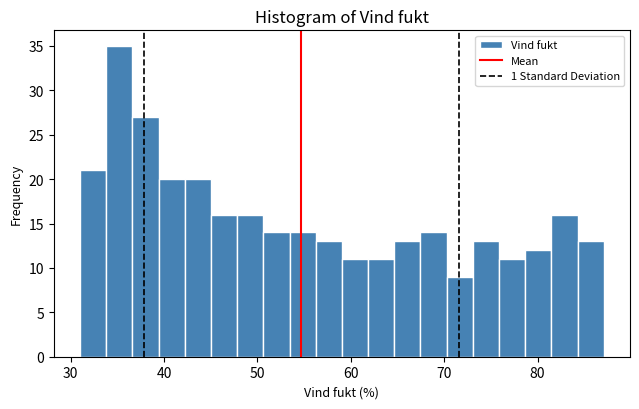

Read against the x-axis, roughly where is the centre of the tallest bar?

35